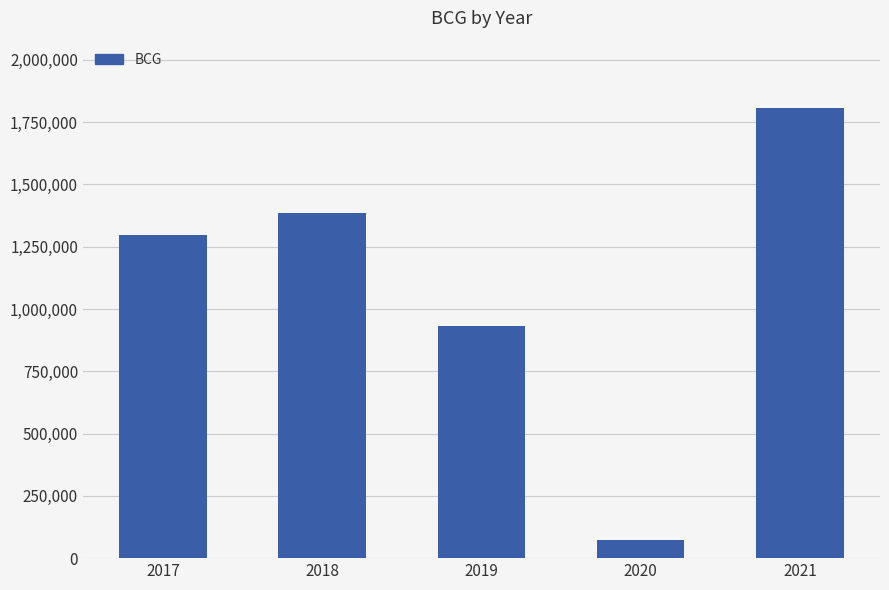

Read the value at 2019, to the nearest 50.

930500